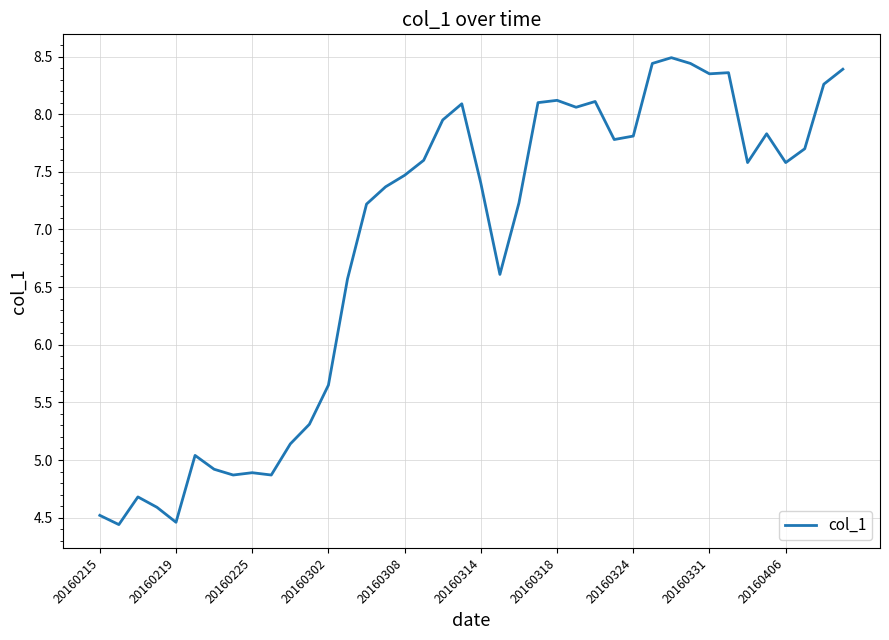

Does the chart have visible grid lines?

Yes